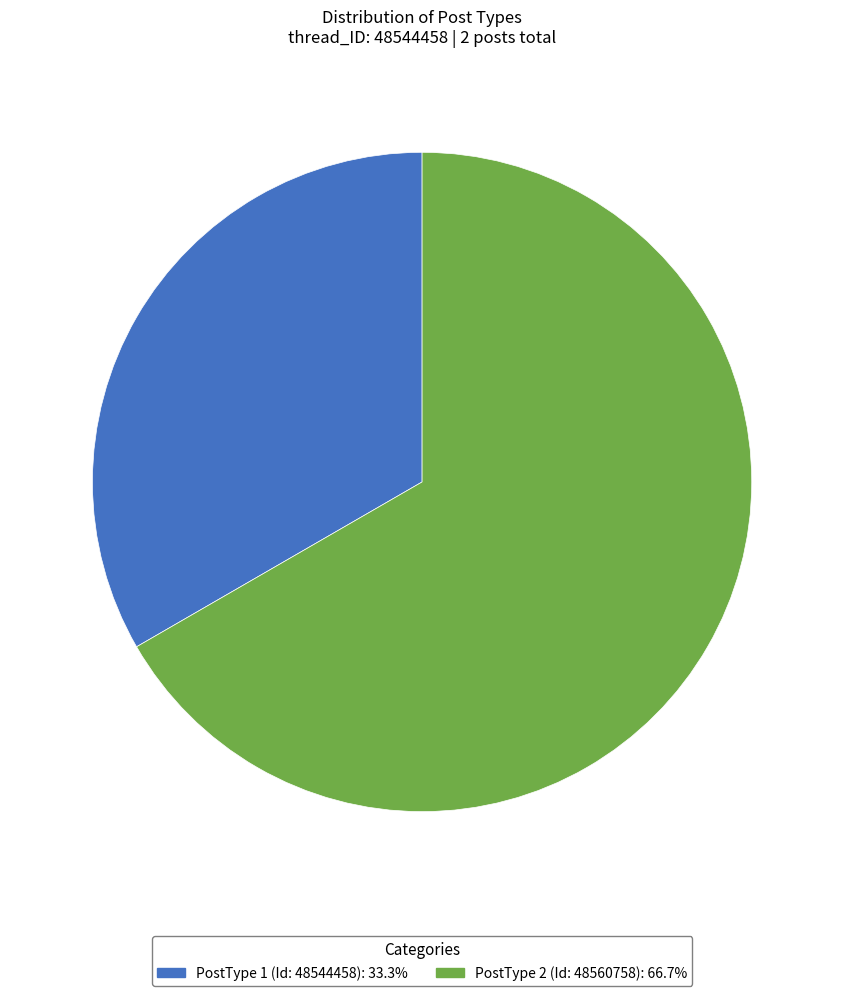

The PostType 2 (Id: 48560758) slice represents 67% of the pie. True or false?

True